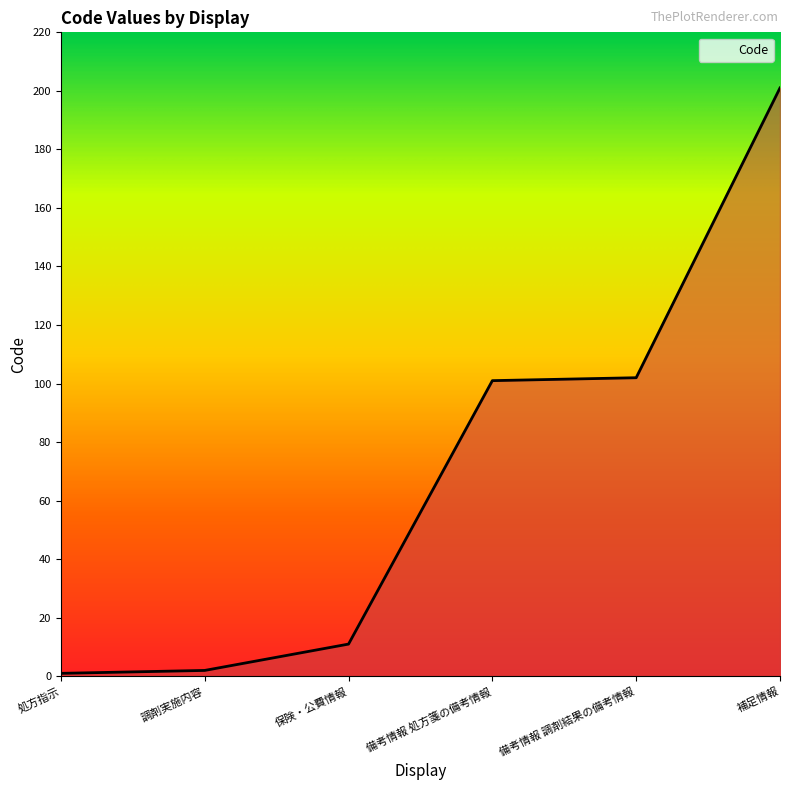

True or false: the data shows 19 at 保険・公費情報.

False